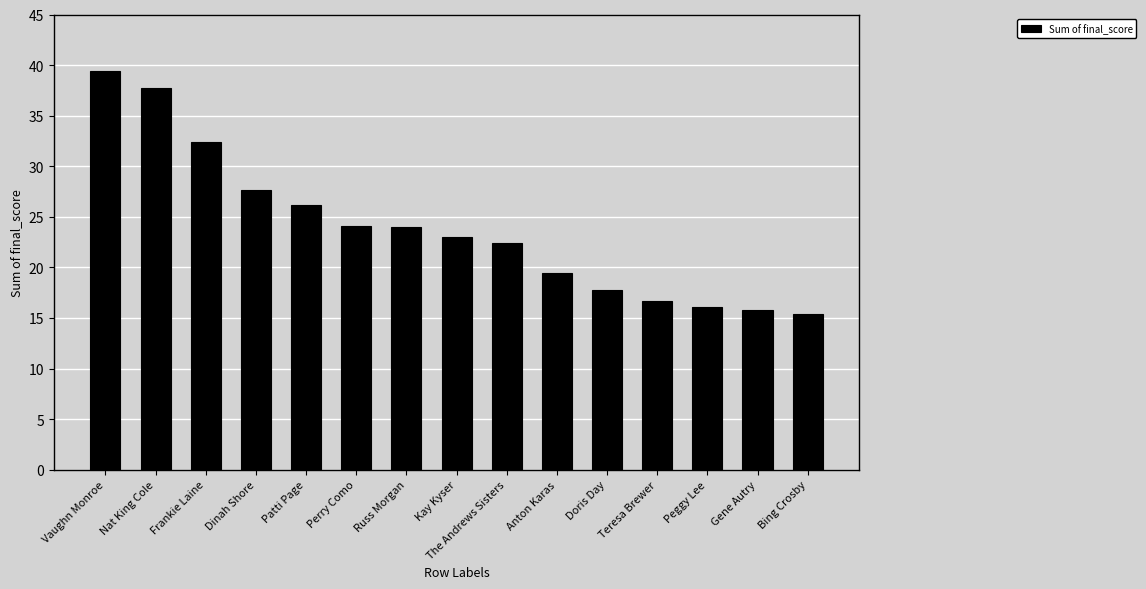

Read the value at Vaughn Monroe.

39.4